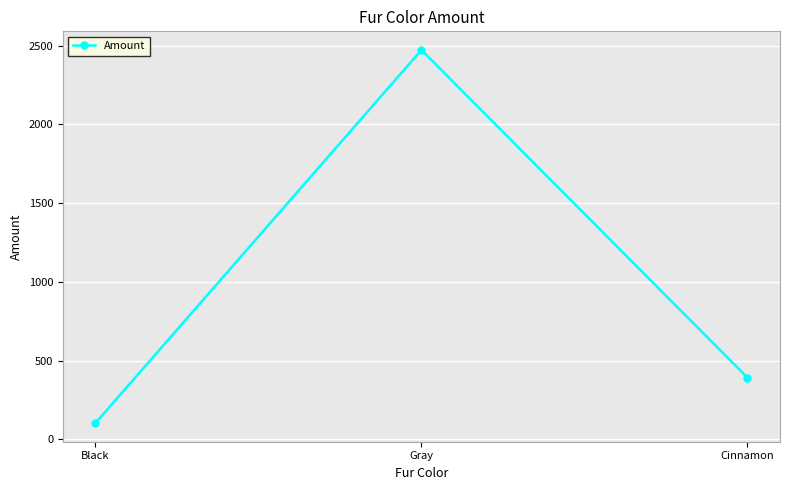

At which label does the data first exceed 392?

Gray